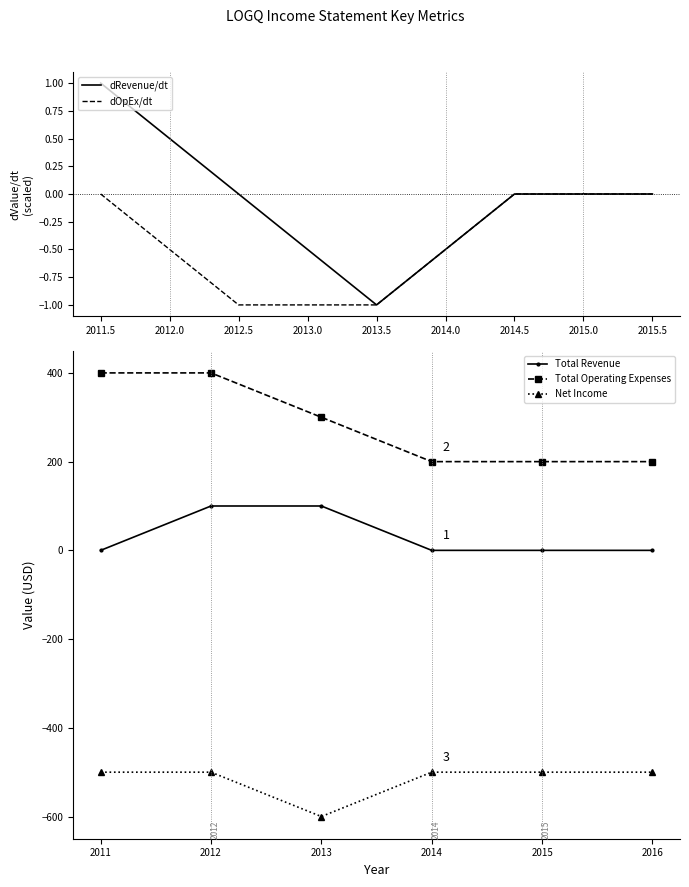

True or false: dRevenue/dt has a value of -1 at 2014.5.

False